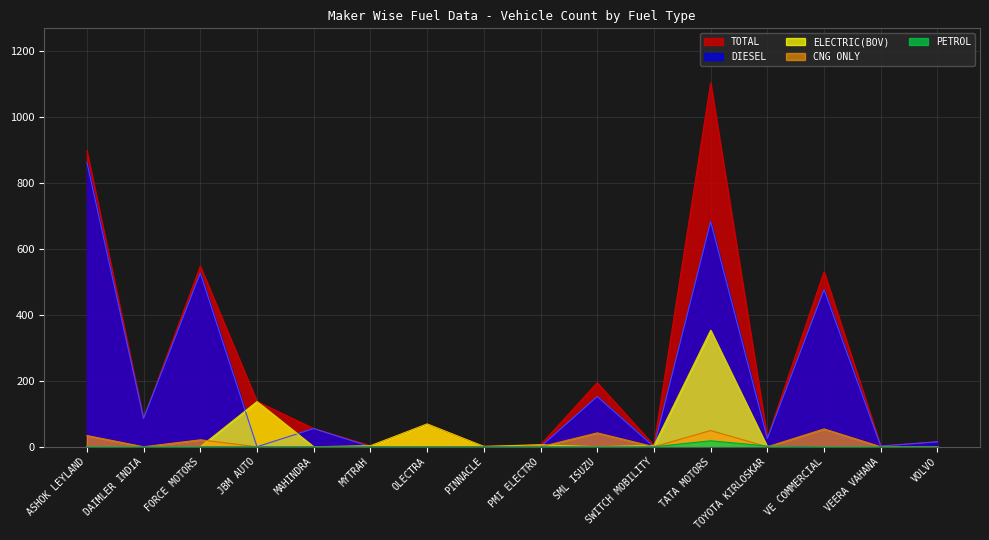

True or false: DIESEL has more than 1 interior local peaks.

True